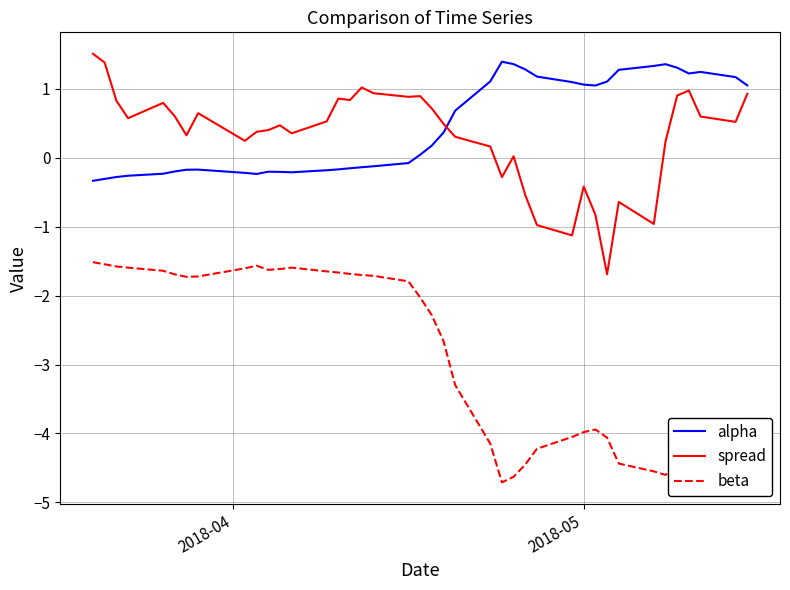

True or false: beta and alpha intersect in this chart.

False